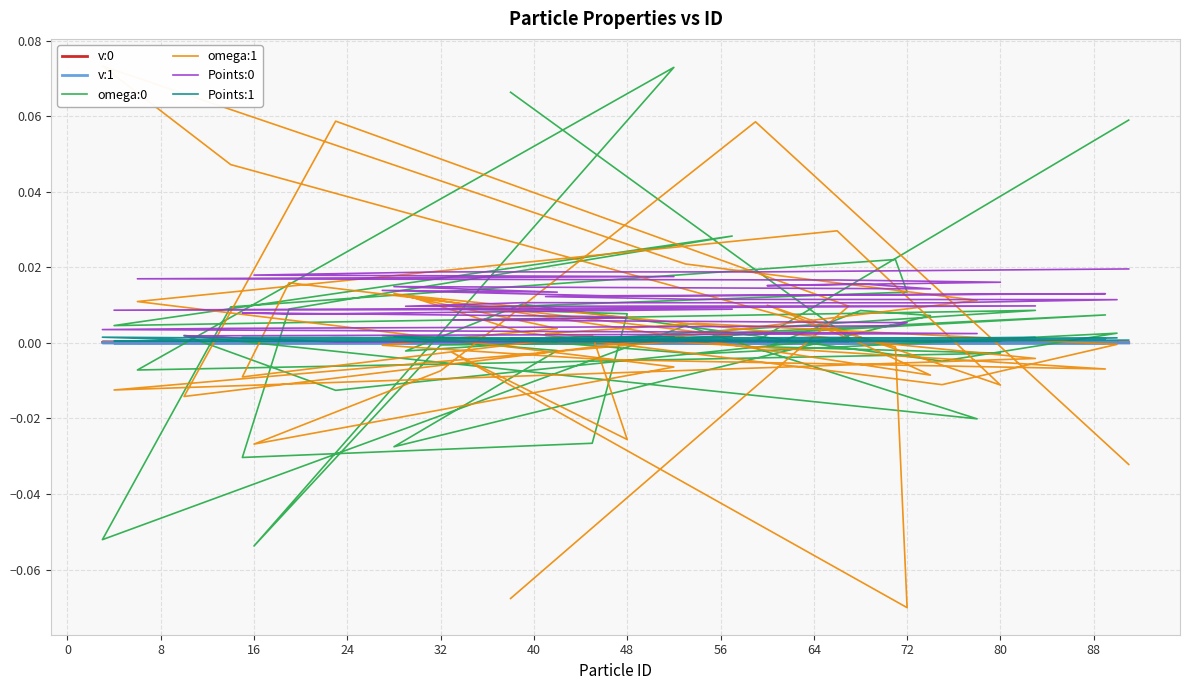

How many values in omega:1 are below zero?

21